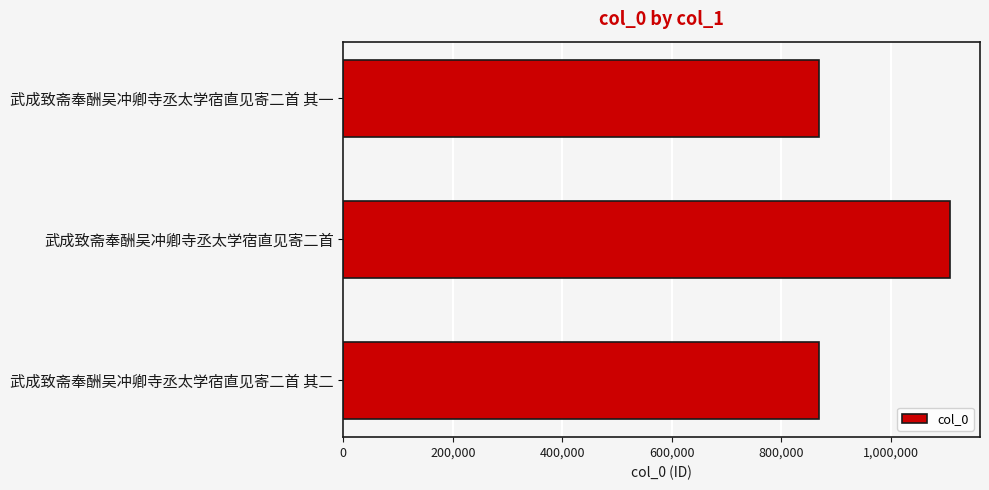

Where is the data nearest to the value 988458?

武成致斋奉酬吴冲卿寺丞太学宿直见寄二首 其一